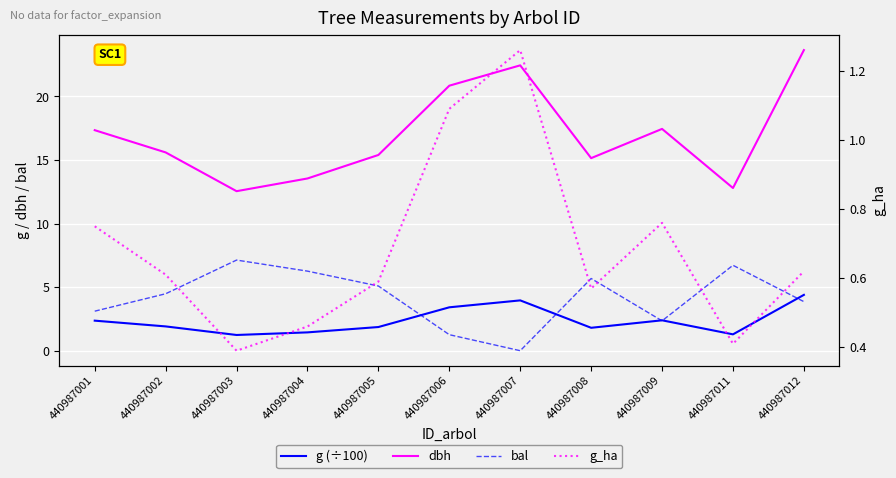

What is the value of the g_ha point at the 4th from the left?

0.5